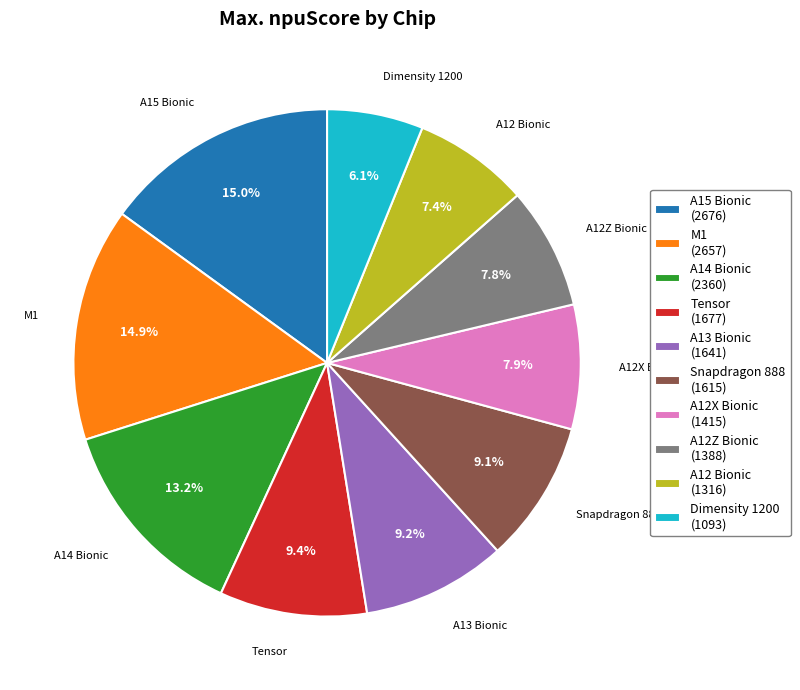

How many slices are in this pie chart?

10